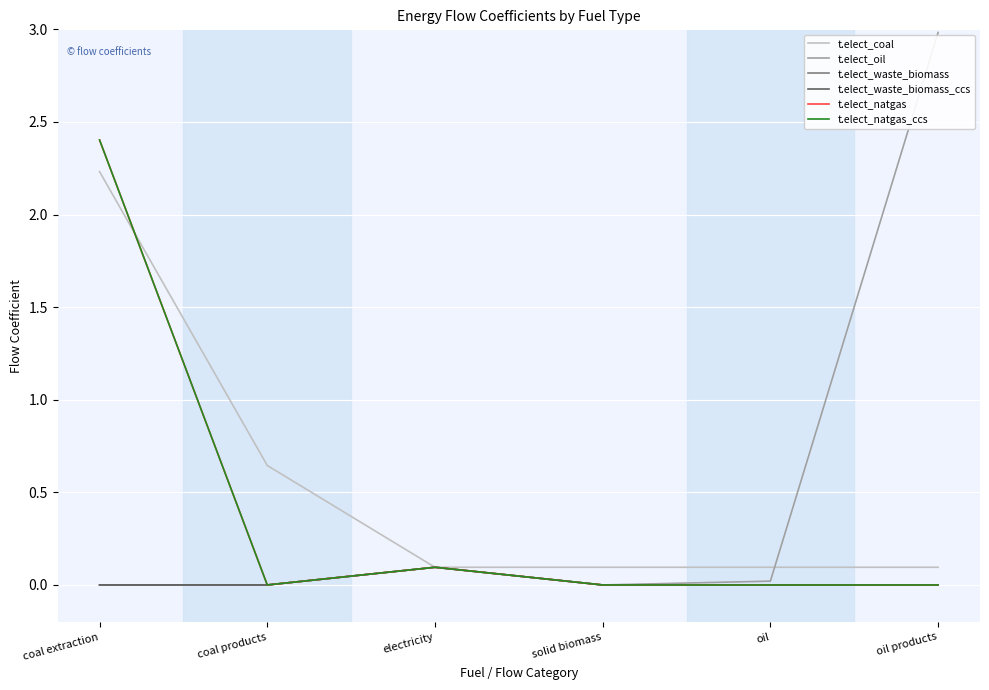

What is the label of the 2nd point from the left?

coal products